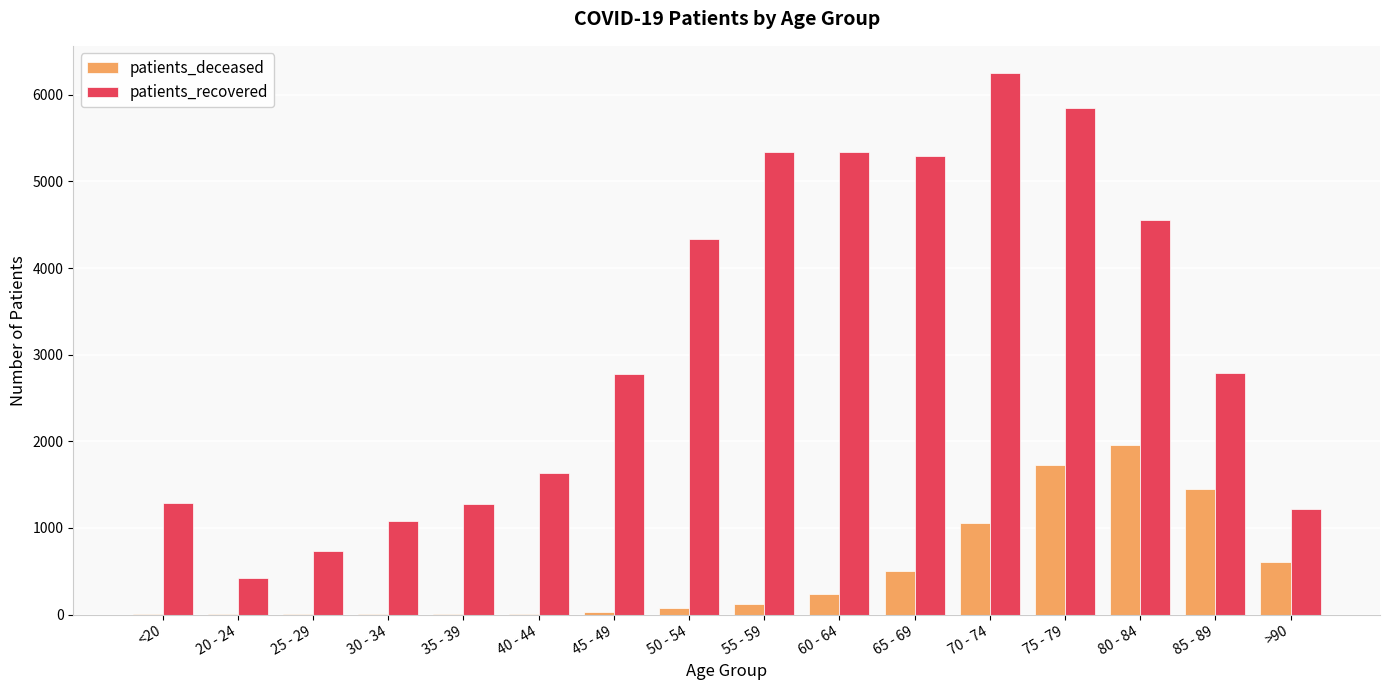

What is the sum of all patients_recovered values?

50183